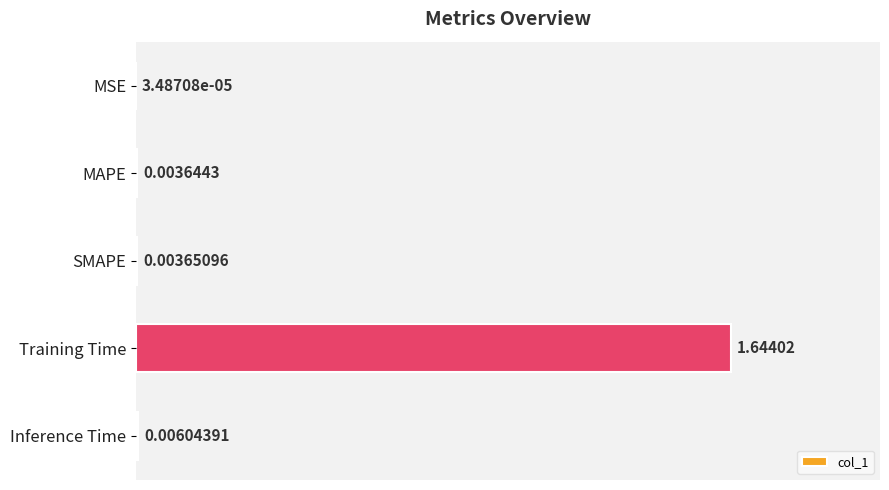

At which label is the value closest to 0?

MSE